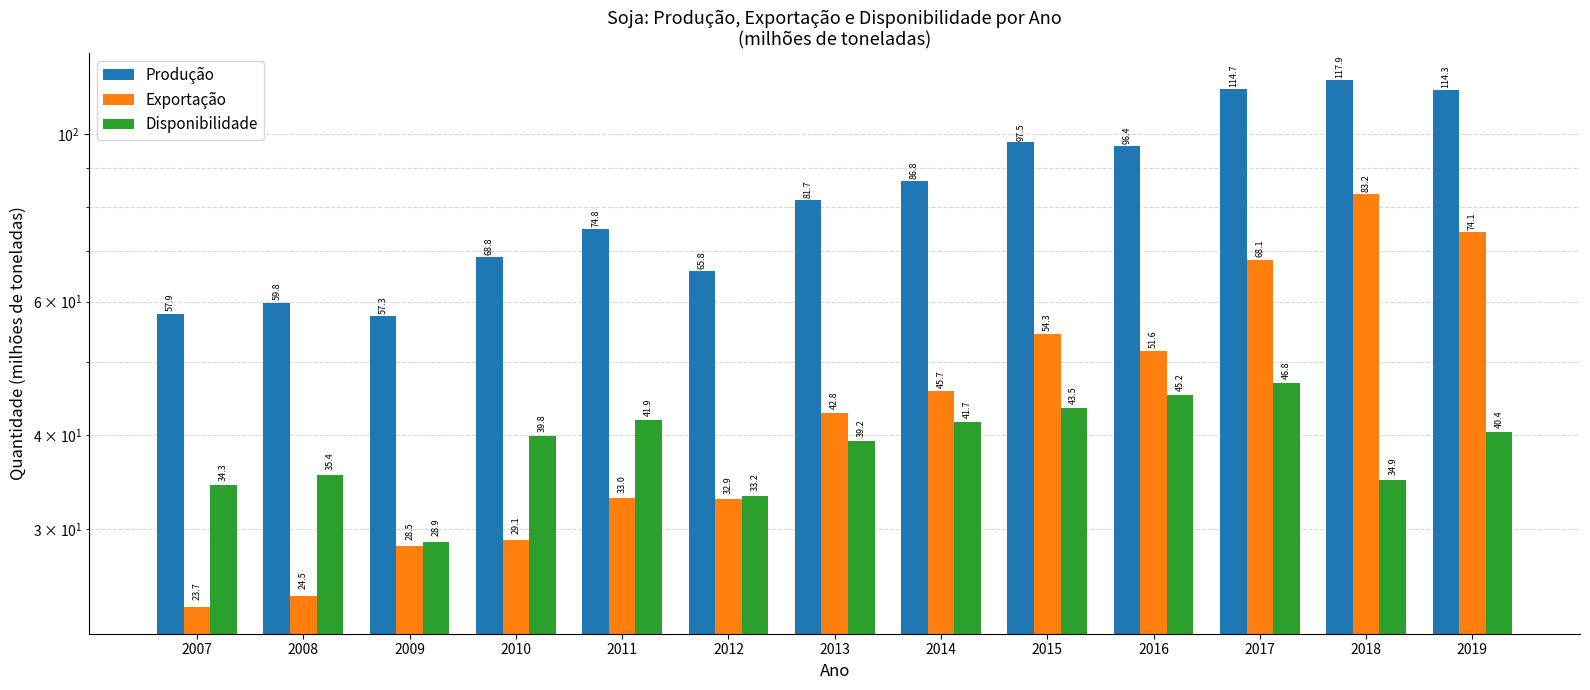

Where is Exportação nearest to the value 53?

2015